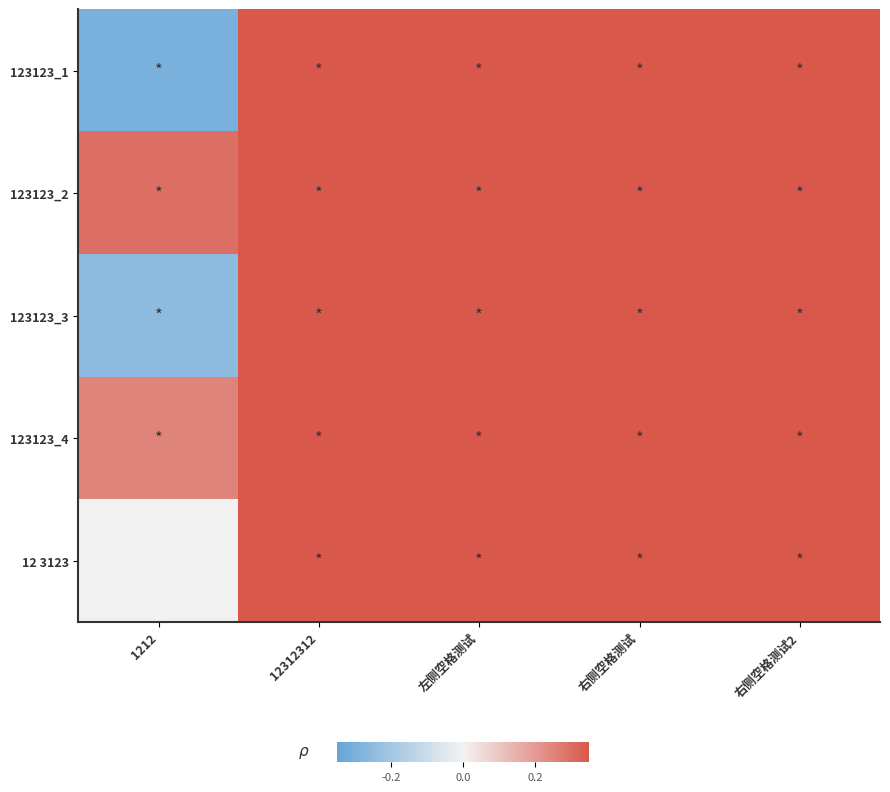

At which category is the sum across all series the highest?

12312312